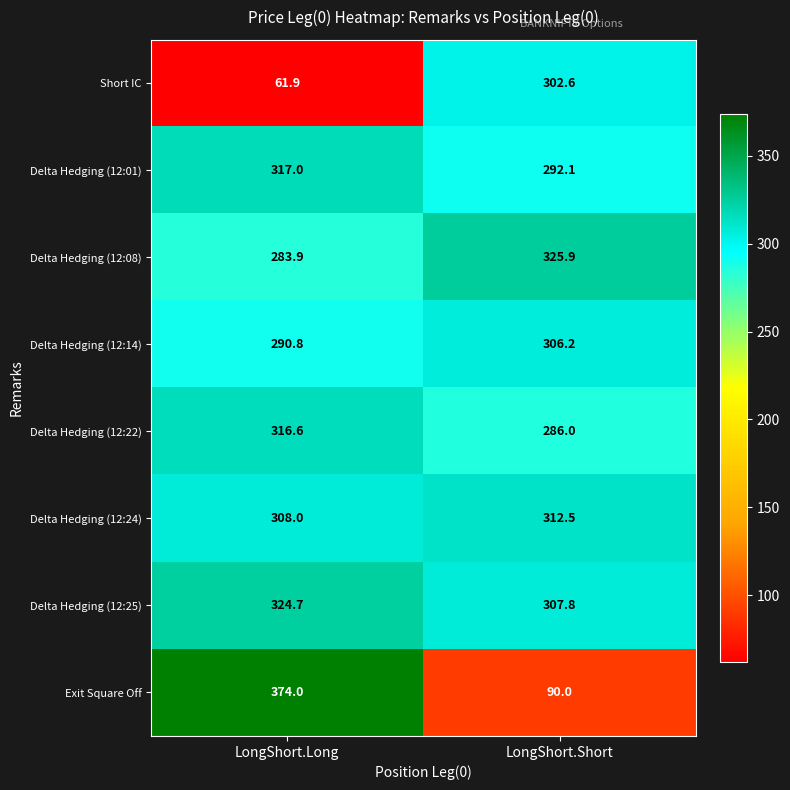

Reading right to left, extract all data points from this chart.

Short IC: LongShort.Short=302.6	LongShort.Long=61.9
Delta Hedging (12:01): LongShort.Short=292.1	LongShort.Long=317.0
Delta Hedging (12:08): LongShort.Short=325.9	LongShort.Long=283.9
Delta Hedging (12:14): LongShort.Short=306.2	LongShort.Long=290.8
Delta Hedging (12:22): LongShort.Short=286.0	LongShort.Long=316.6
Delta Hedging (12:24): LongShort.Short=312.5	LongShort.Long=308.0
Delta Hedging (12:25): LongShort.Short=307.8	LongShort.Long=324.7
Exit Square Off: LongShort.Short=90.0	LongShort.Long=374.0